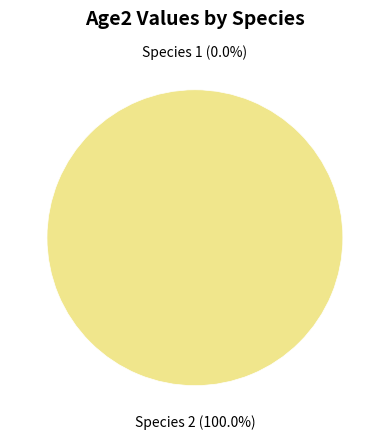

To the nearest percent, what is the difference between the largest and smallest slice percentages?

100%